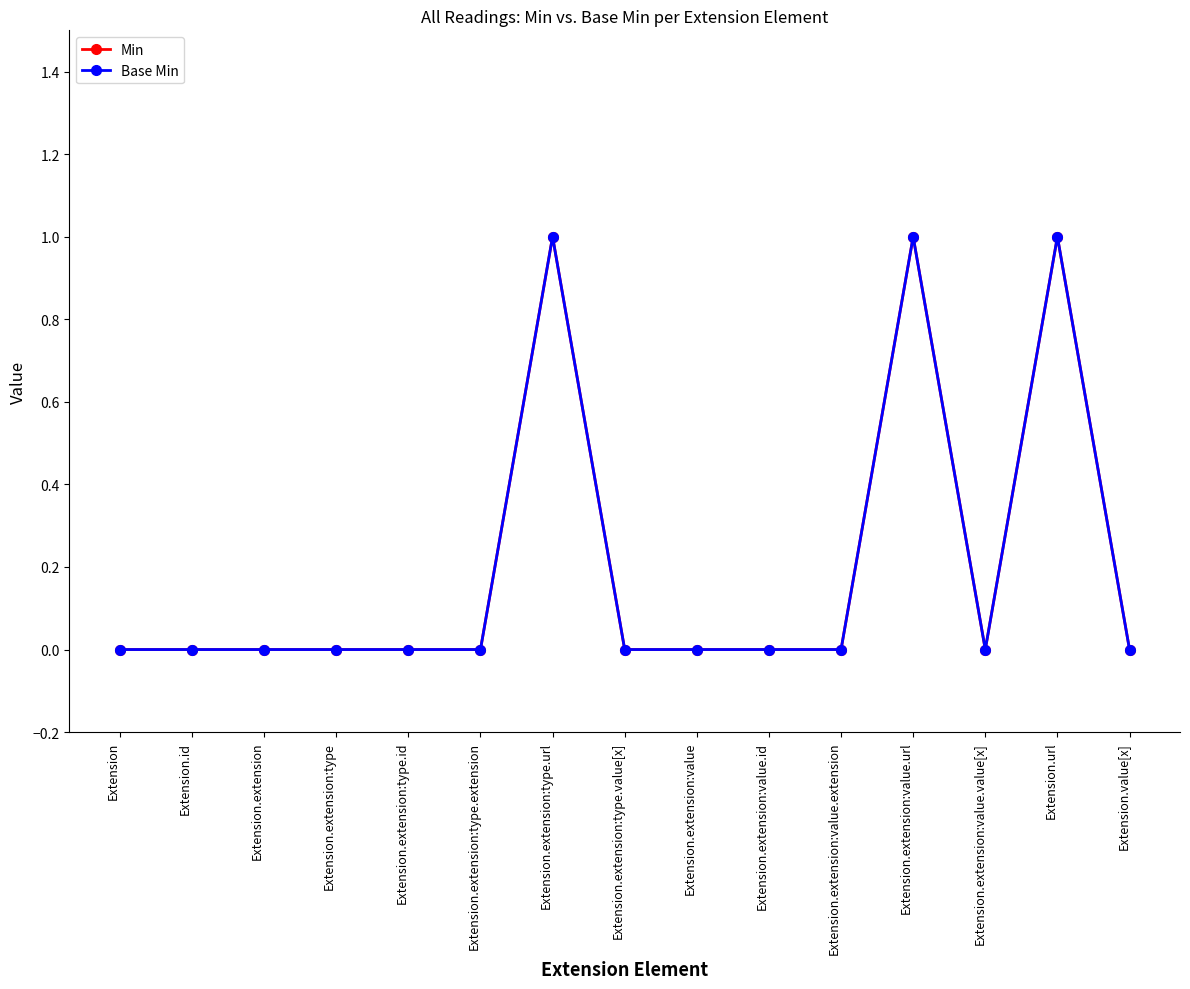

Does the chart have visible grid lines?

No